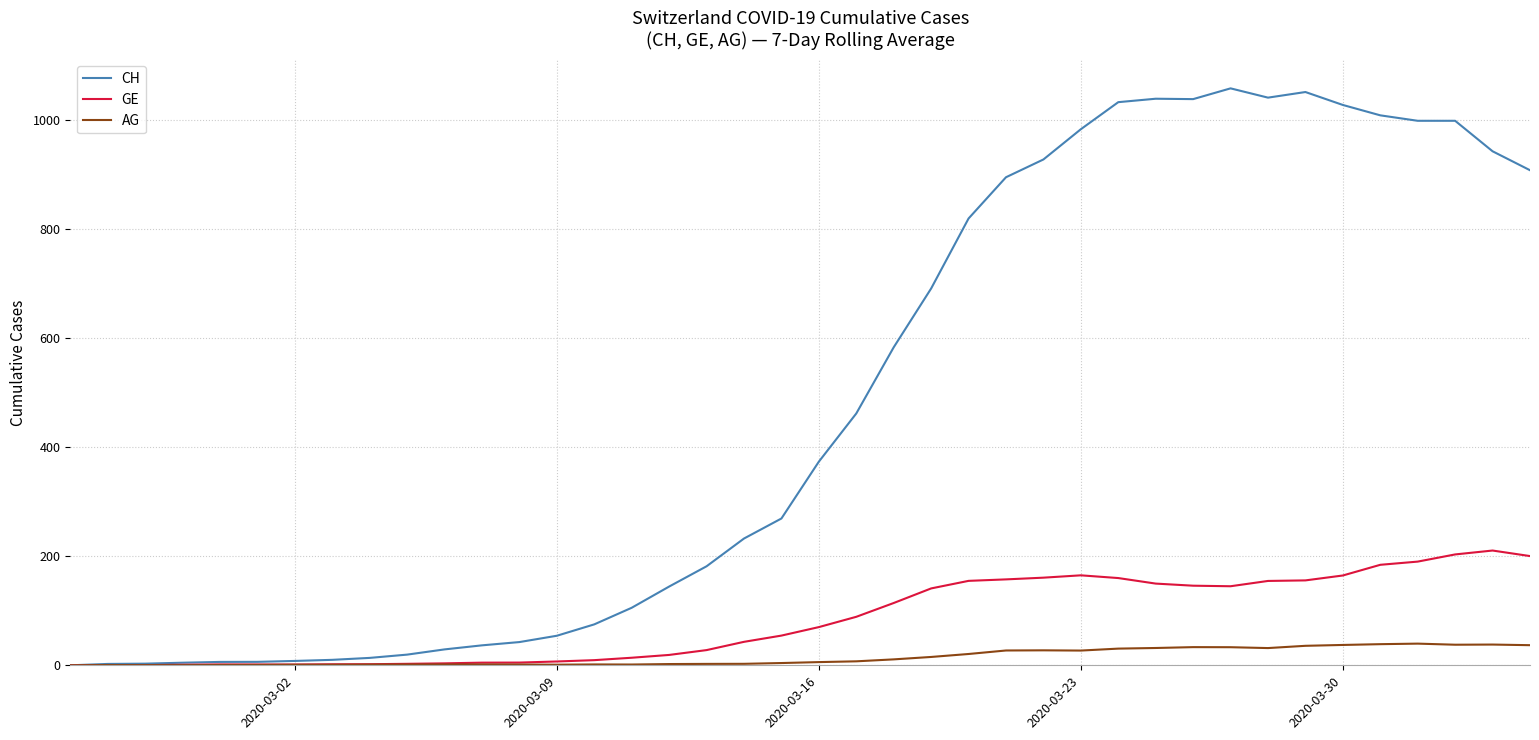

What is the difference between the maximum and minimum values in the CH series?

1057.1